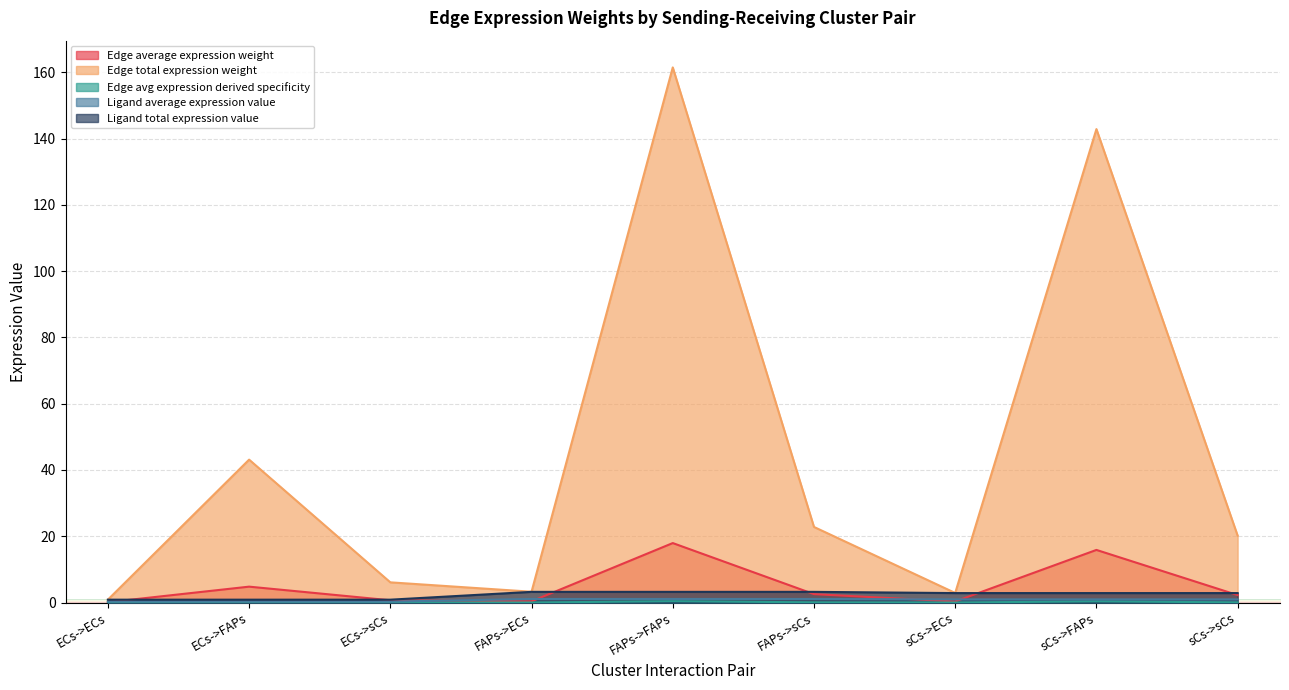

What is the spread (max minus min) of values at ECs->FAPs?

43.0